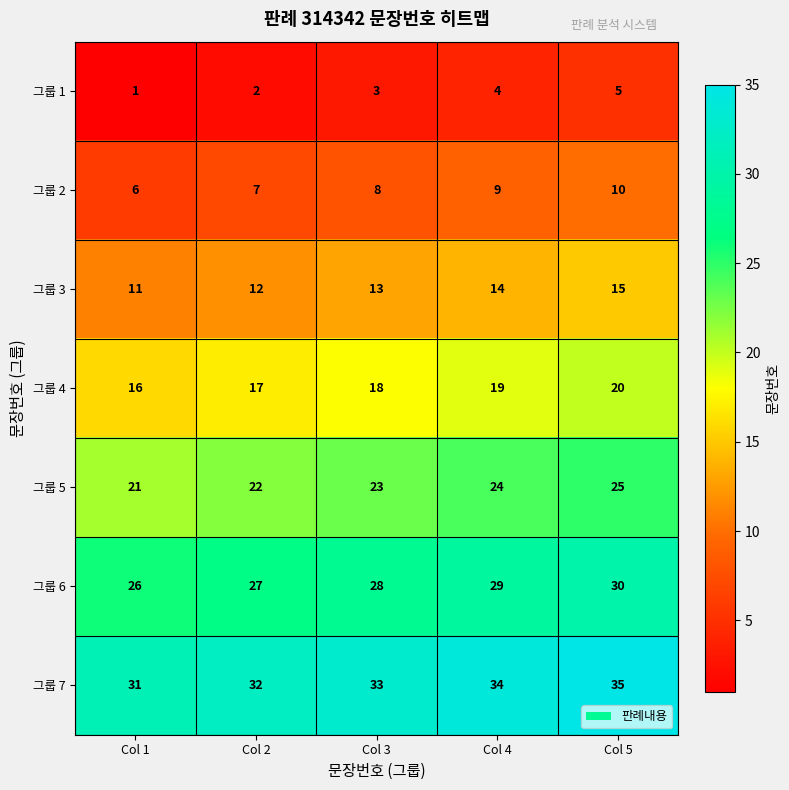

What is the approximate value of 그룹 2 at Col 1?

6